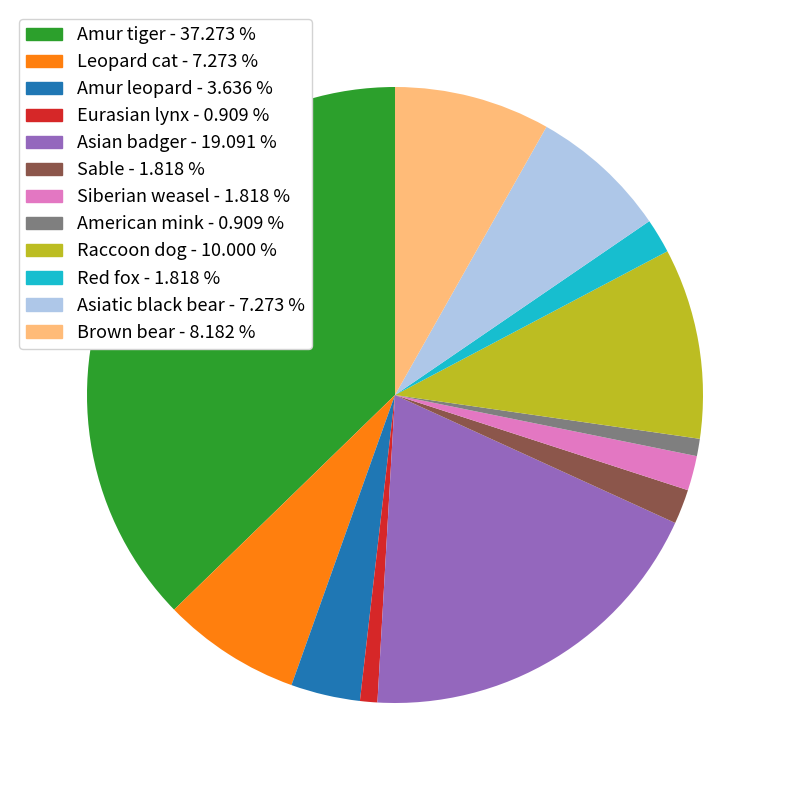

What is the largest slice in the pie chart?

Amur tiger